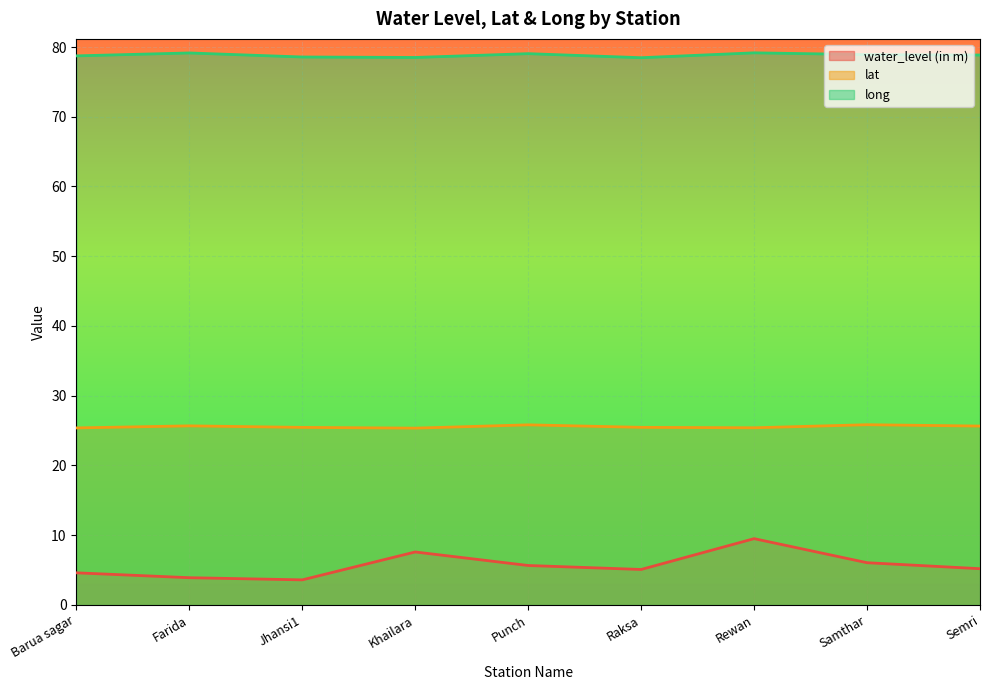

Reading left to right, what are all the values shown in this chart?

water_level (in m): 4.6	3.9	3.6	7.6	5.7	5.1	9.5	6.0	5.2
lat: 25.4	25.7	25.5	25.3	25.8	25.5	25.4	25.8	25.6
long: 78.7	79.1	78.6	78.5	79.0	78.5	79.2	78.9	78.8